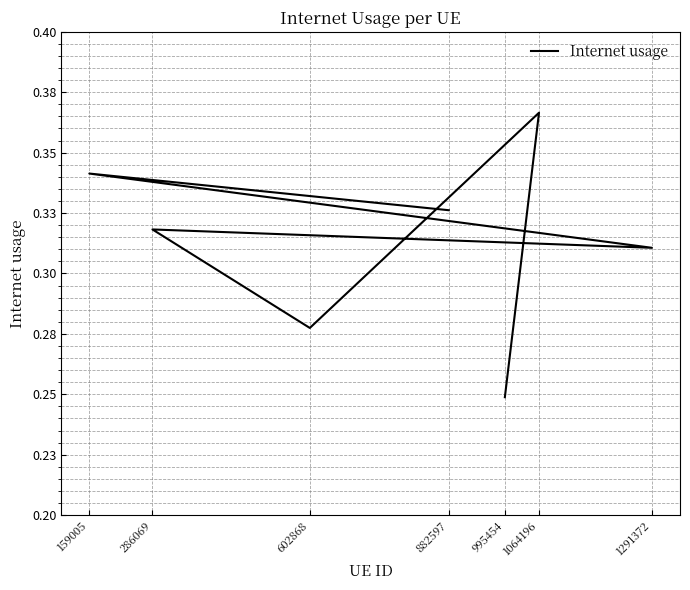

How many interior local valleys (lower than both neighbors) does the data have?

2